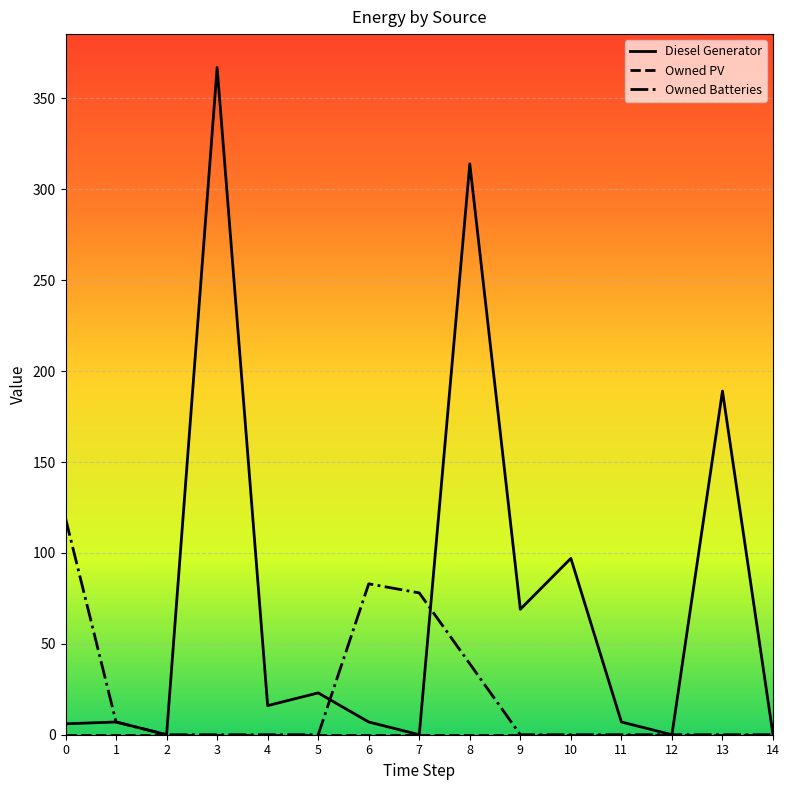

What is the maximum value shown in the chart?

367.0